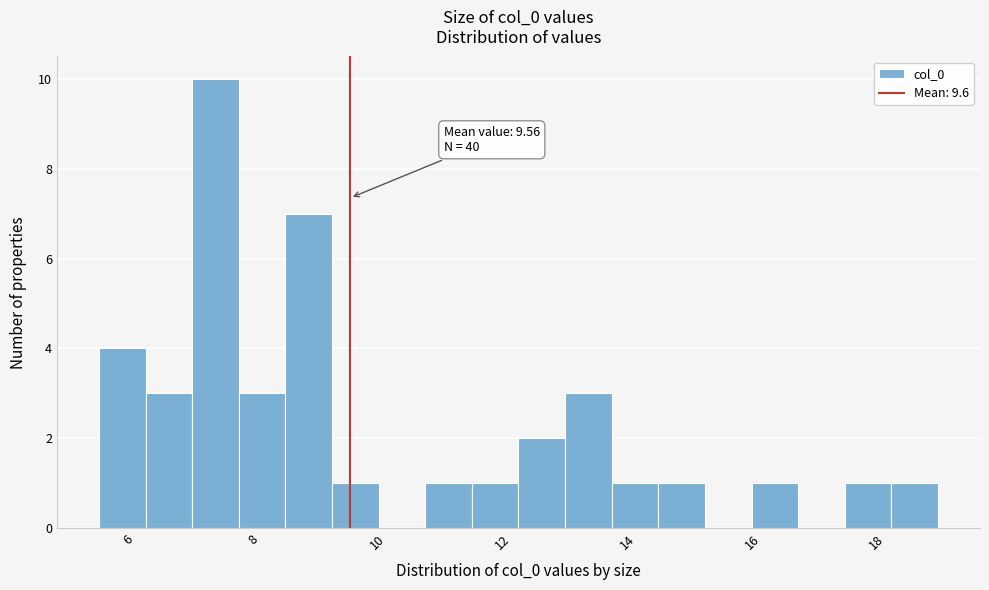

Read against the x-axis, roughly where is the centre of the tallest bar?

7.4